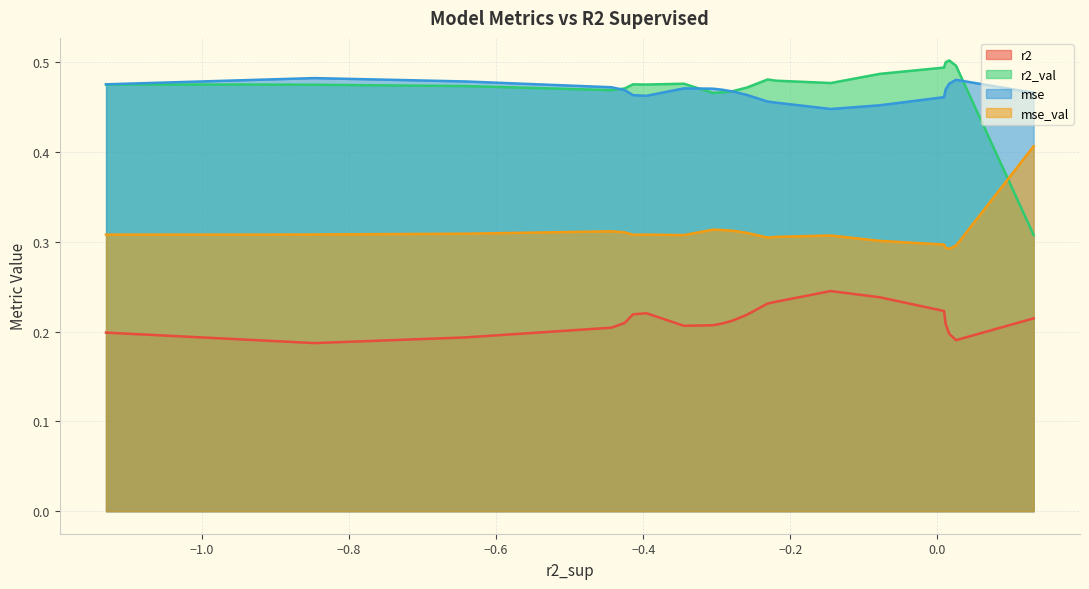

Which series has the largest range (max minus min)?

r2_val